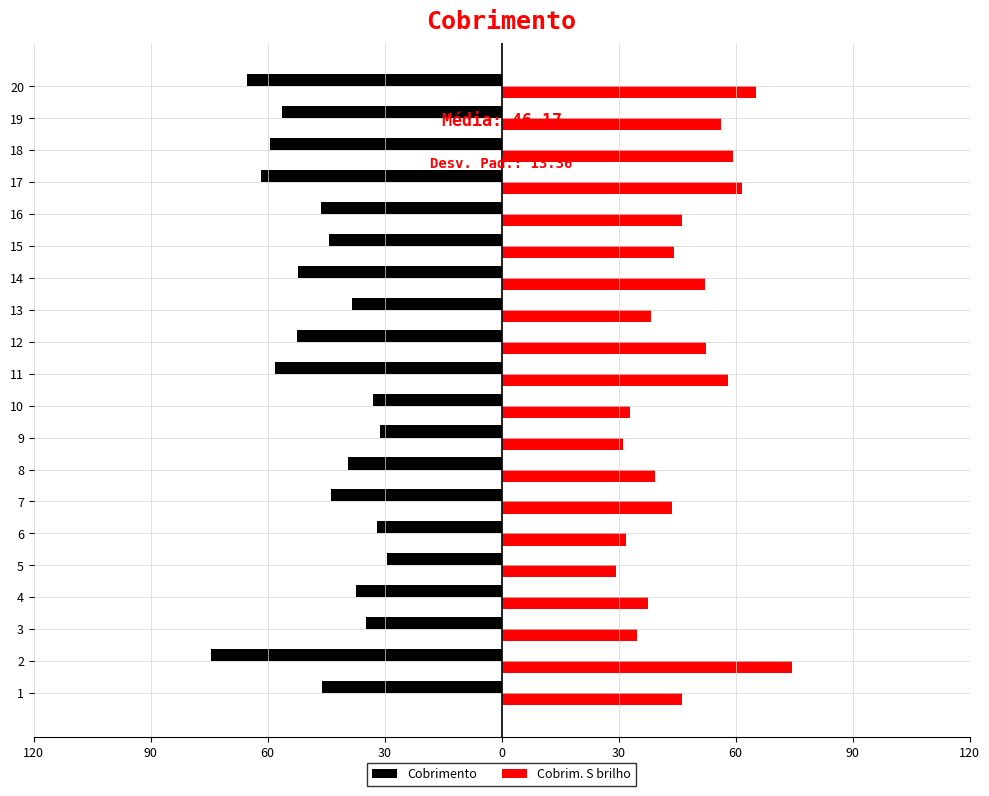

Rank the series at 9 from lowest to highest value.

Cobrimento, Cobrim. S brilho